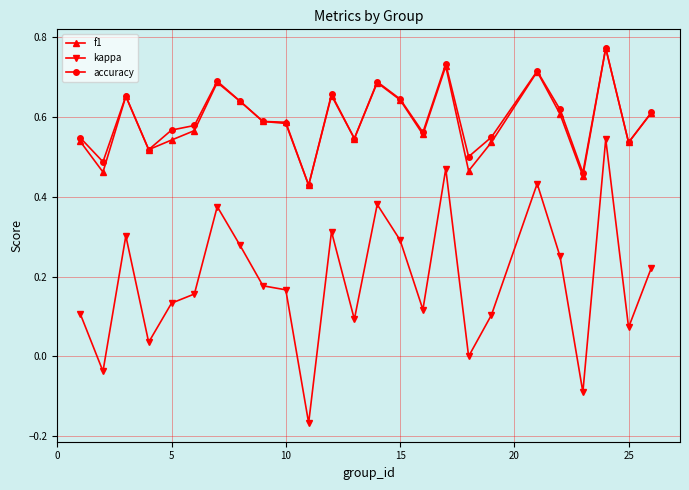

Which series has the largest range (max minus min)?

kappa